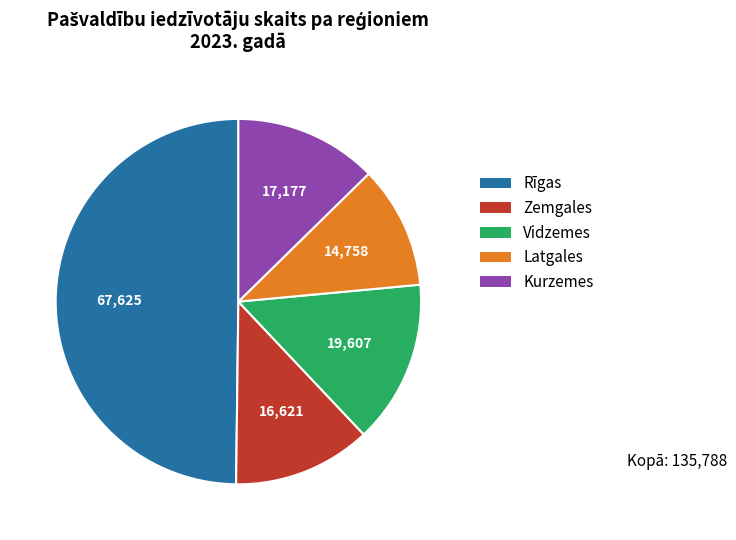

True or false: Kurzemes accounts for 13% of the total.

True